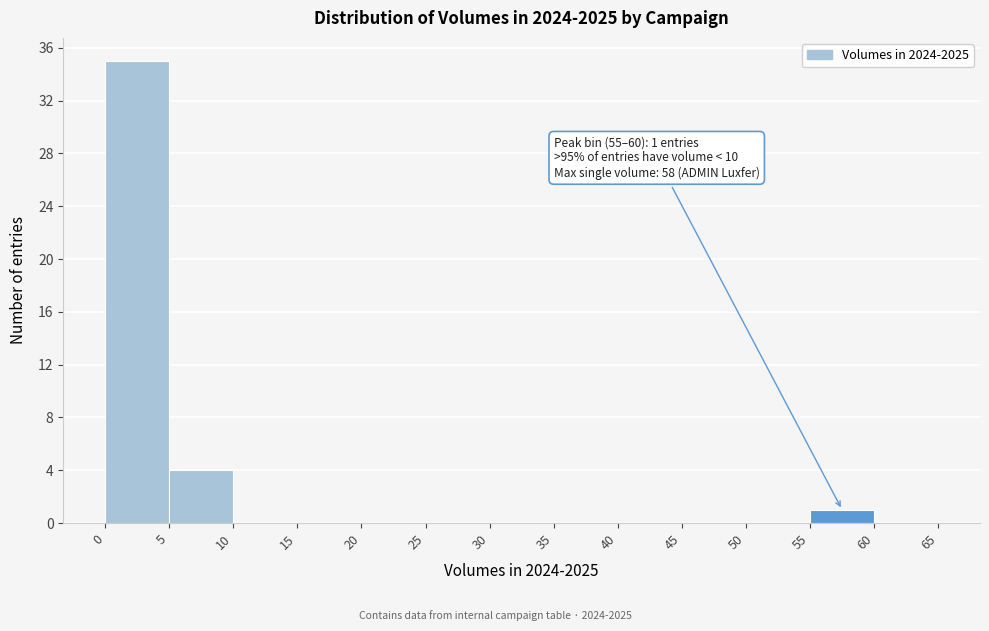

Which range on the x-axis has the tallest bar?

0 to 5